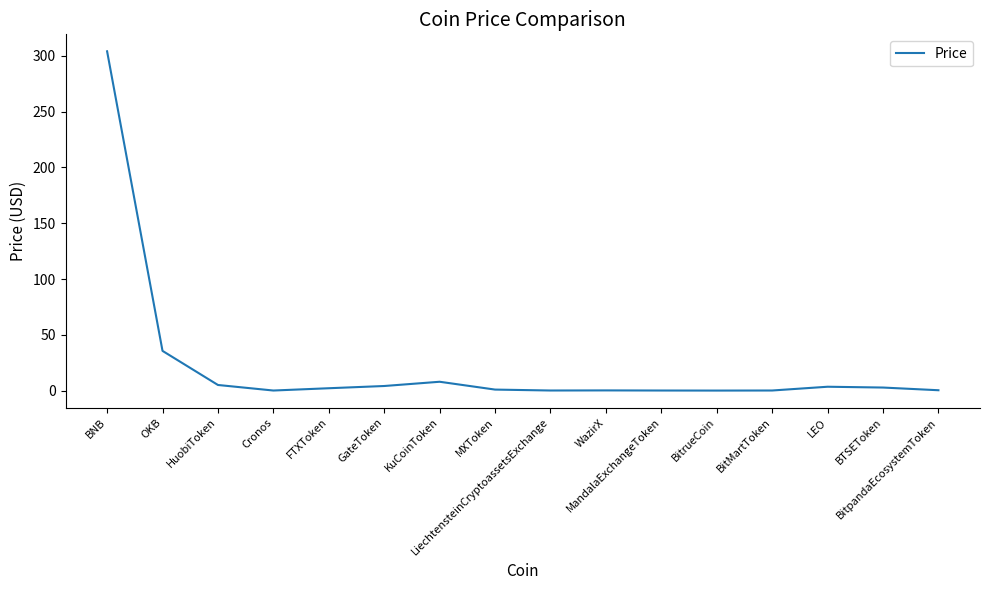

How many categories are shown in the chart?

16